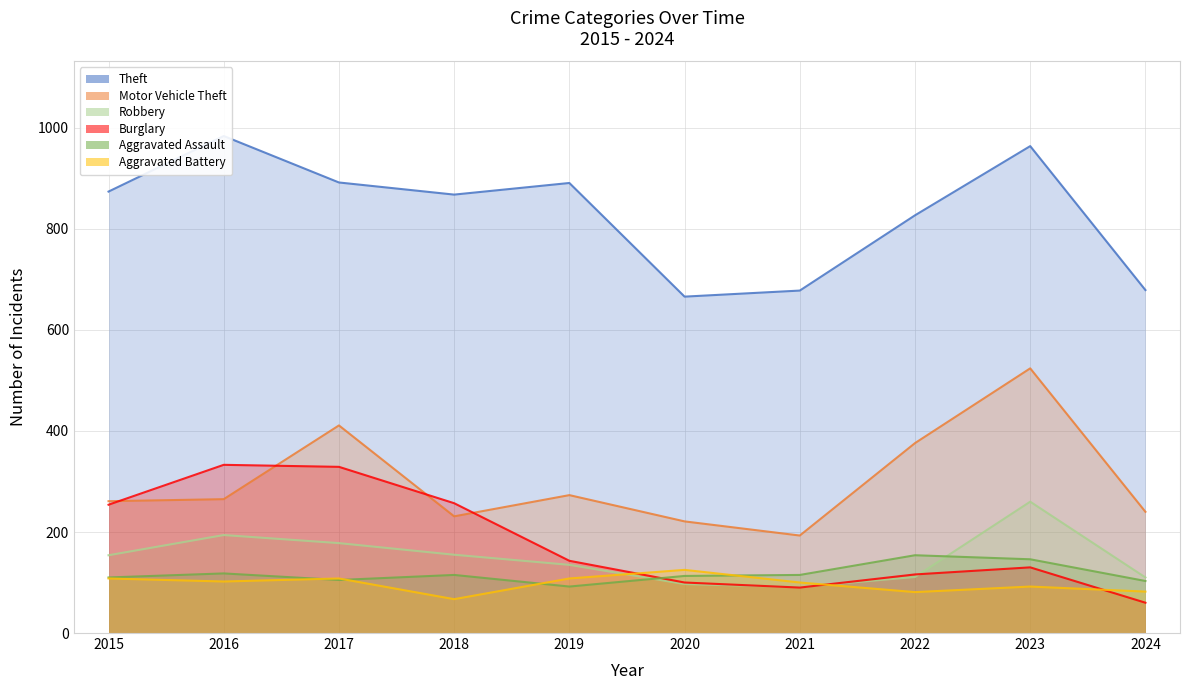

What are all the series names shown in the legend?

Theft, Motor Vehicle Theft, Robbery, Burglary, Aggravated Assault, Aggravated Battery